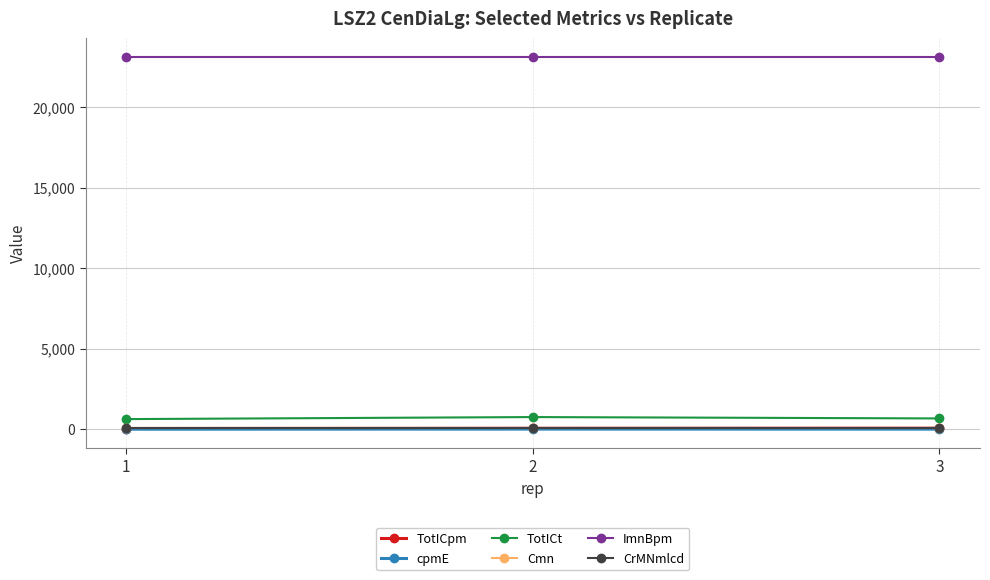

How many values in the cpmE series are below 9?

1